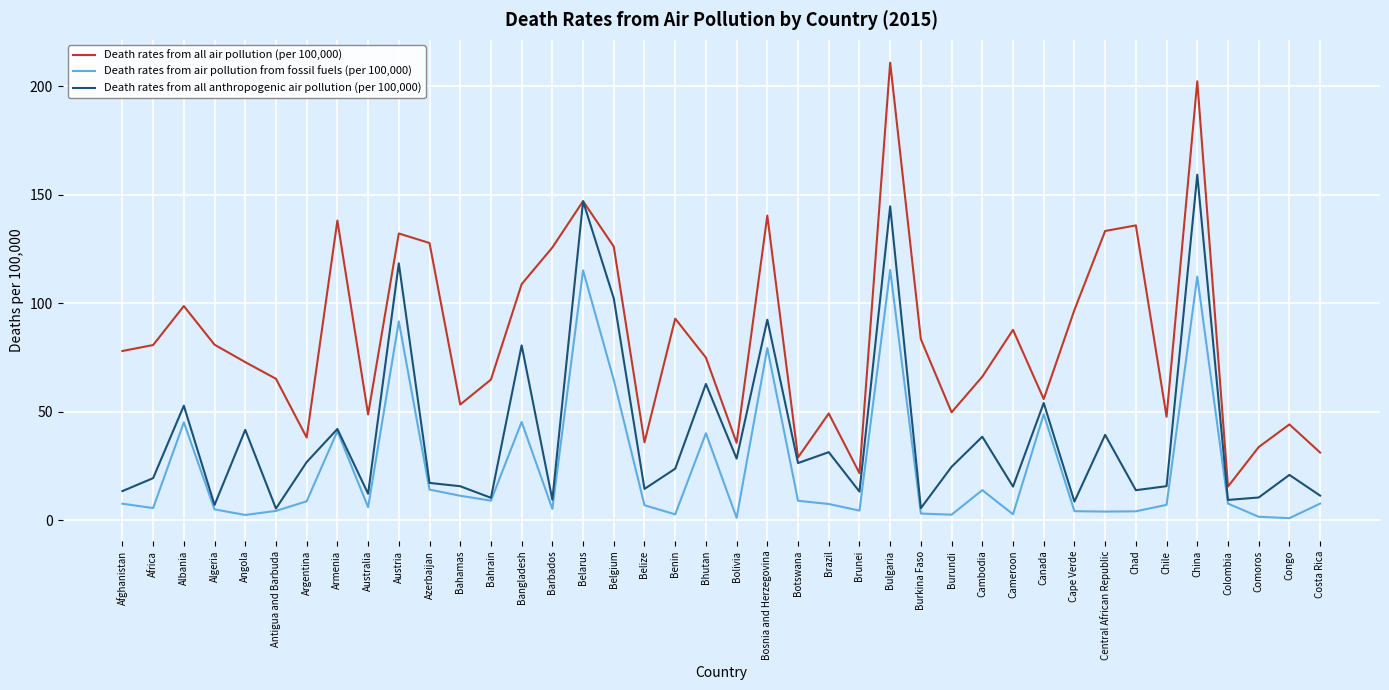

What is the spread (max minus min) of values at Brazil?

41.7